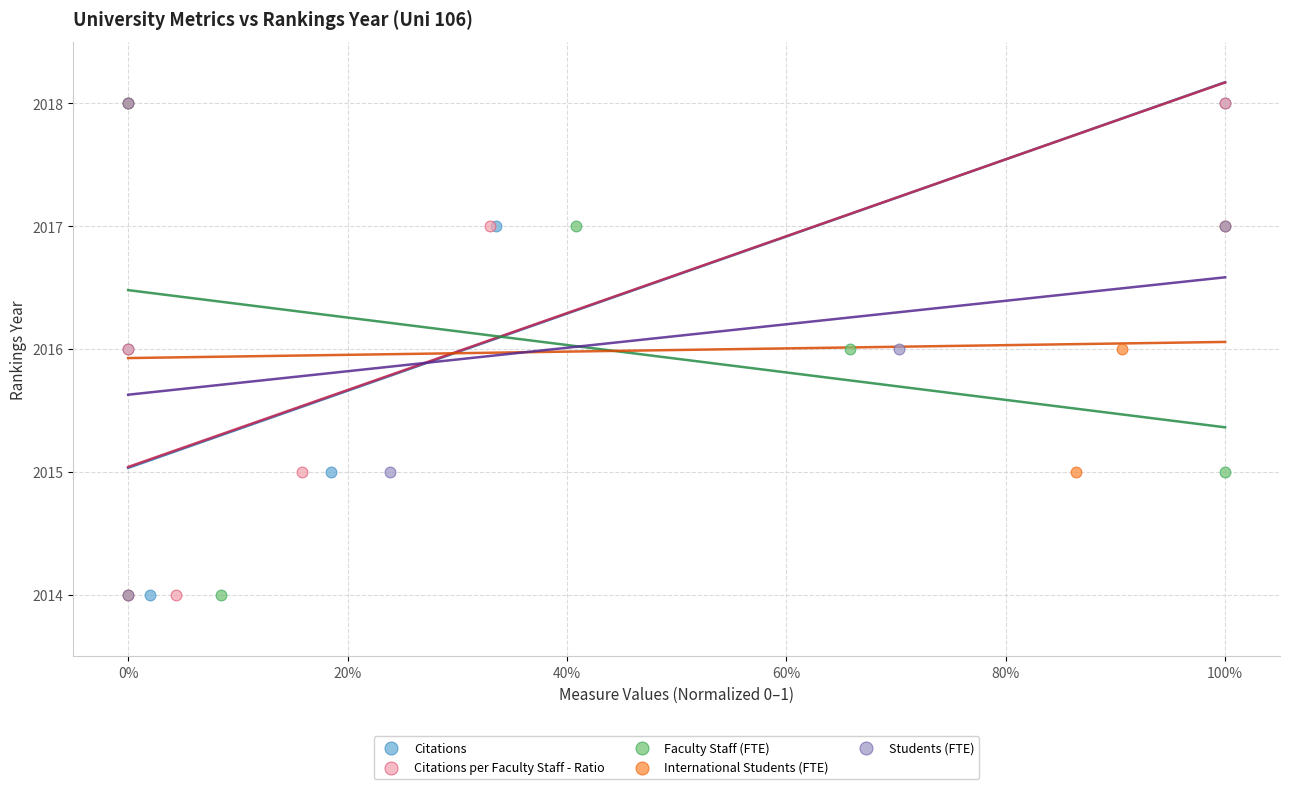

What are all the series names shown in the legend?

Citations, Citations per Faculty Staff - Ratio, Faculty Staff (FTE), International Students (FTE), Students (FTE)